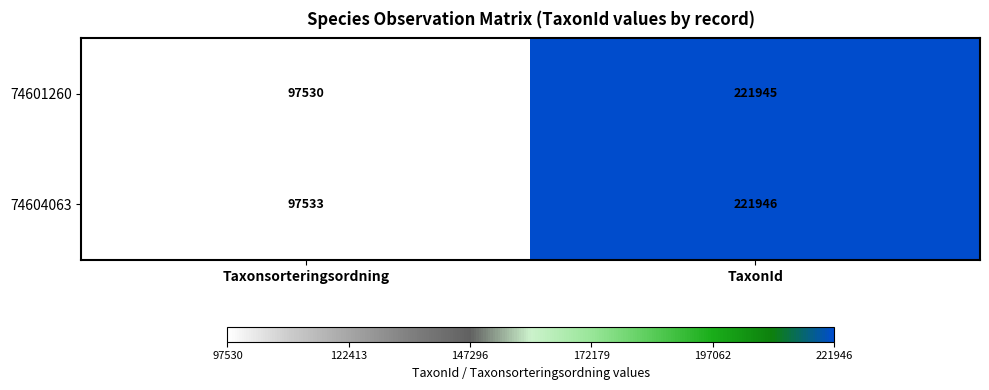

Which series changed the most between Taxonsorteringsordning and TaxonId?

74601260